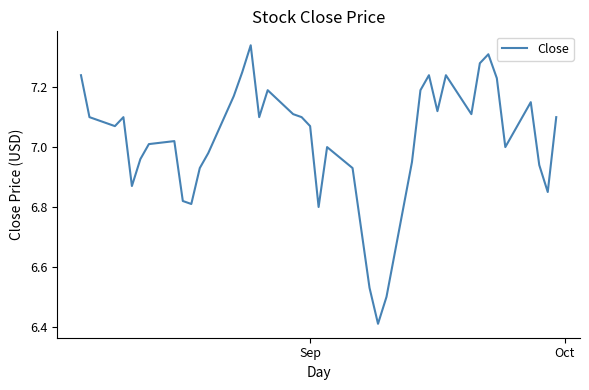

How many points are higher than both their immediate neighbors (excluding endpoints)?

9